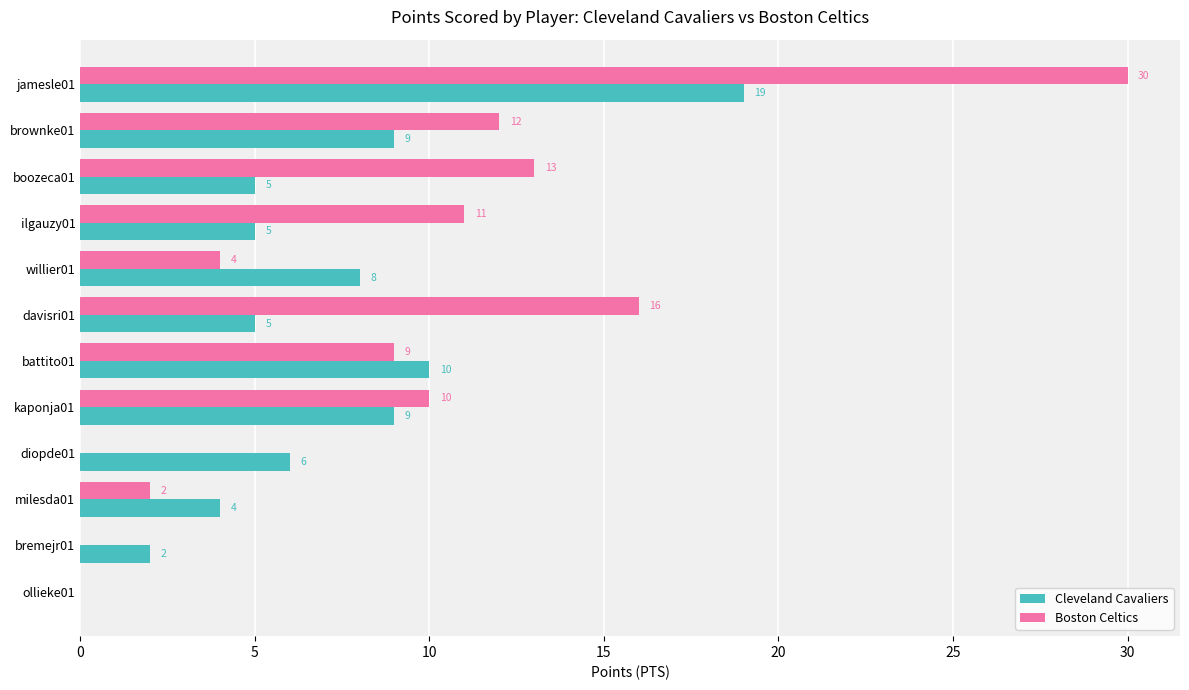

The value of Cleveland Cavaliers at willier01 is 3. True or false?

False